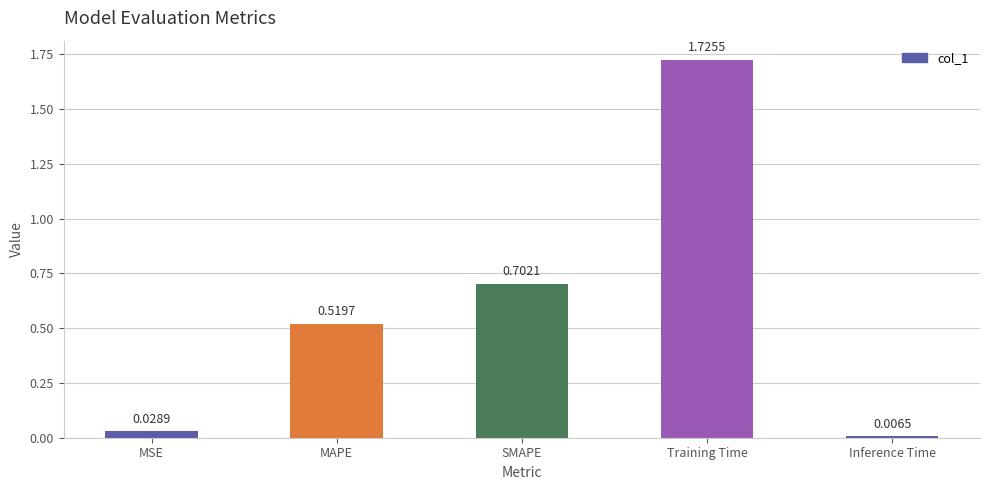

What is the difference between the second highest and second lowest values?

0.7